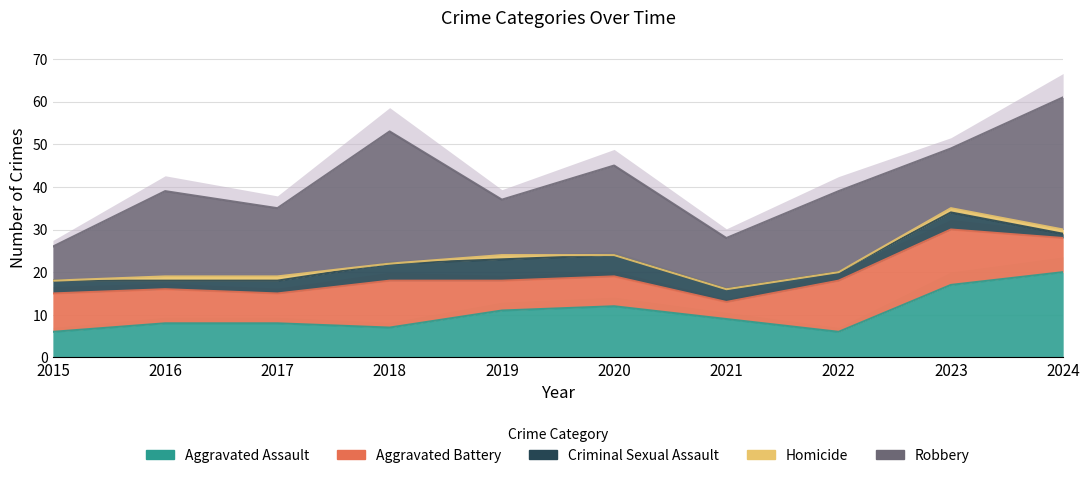

At which label is Aggravated Battery closest to 8?

2016